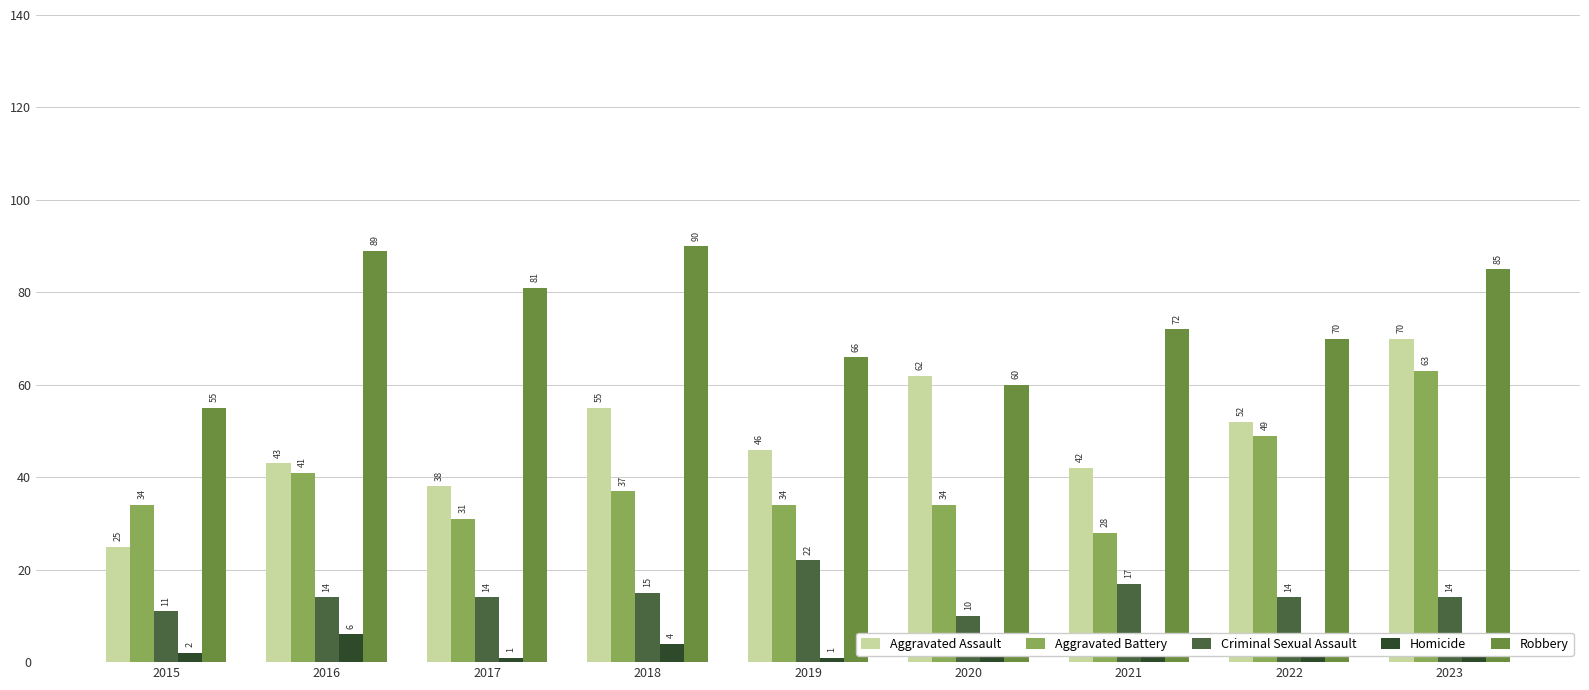

Count the number of categories in the chart.

9